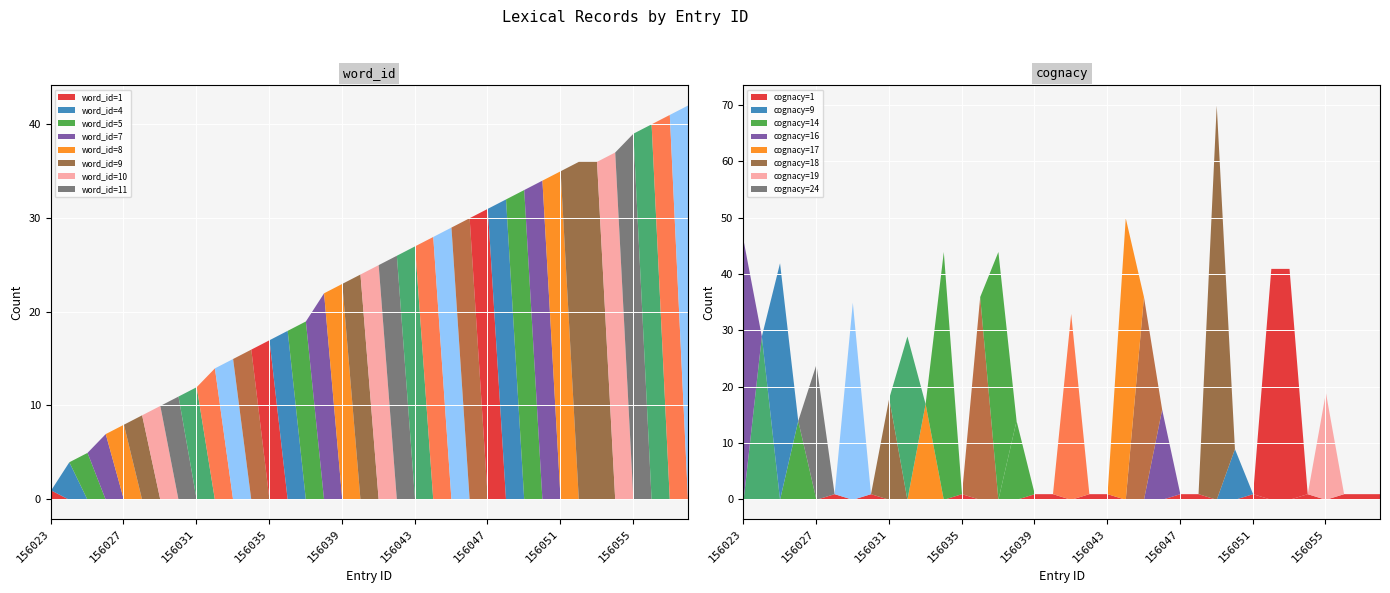

Where is word_id nearest to the value 21?

156038